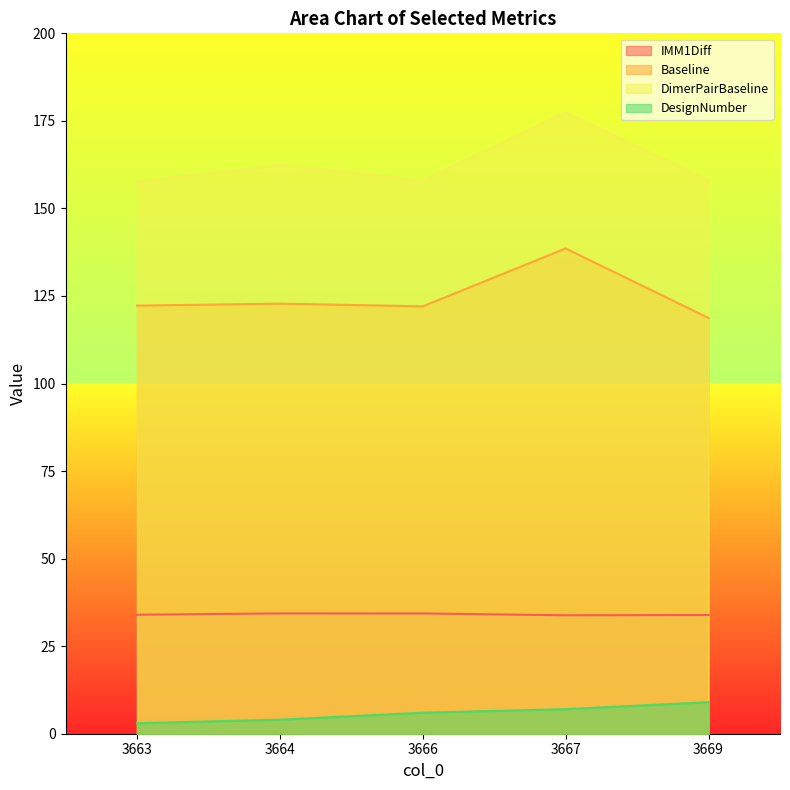

Reading left to right, extract all data points from this chart.

IMM1Diff: 3663=34.0	3664=34.4	3666=34.3	3667=33.8	3669=33.9
Baseline: 3663=122.2	3664=122.8	3666=122.0	3667=138.6	3669=118.7
DimerPairBaseline: 3663=157.7	3664=162.5	3666=158.1	3667=177.5	3669=158.0
DesignNumber: 3663=3.0	3664=4.0	3666=6.0	3667=7.0	3669=9.0